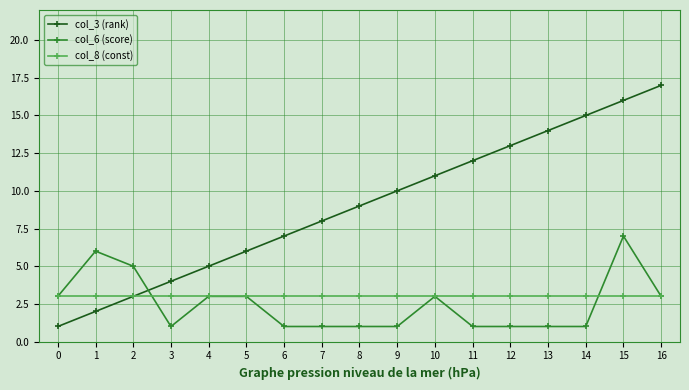

After their last crossing, which series has the higher values: col_6 (score) or col_3 (rank)?

col_3 (rank)